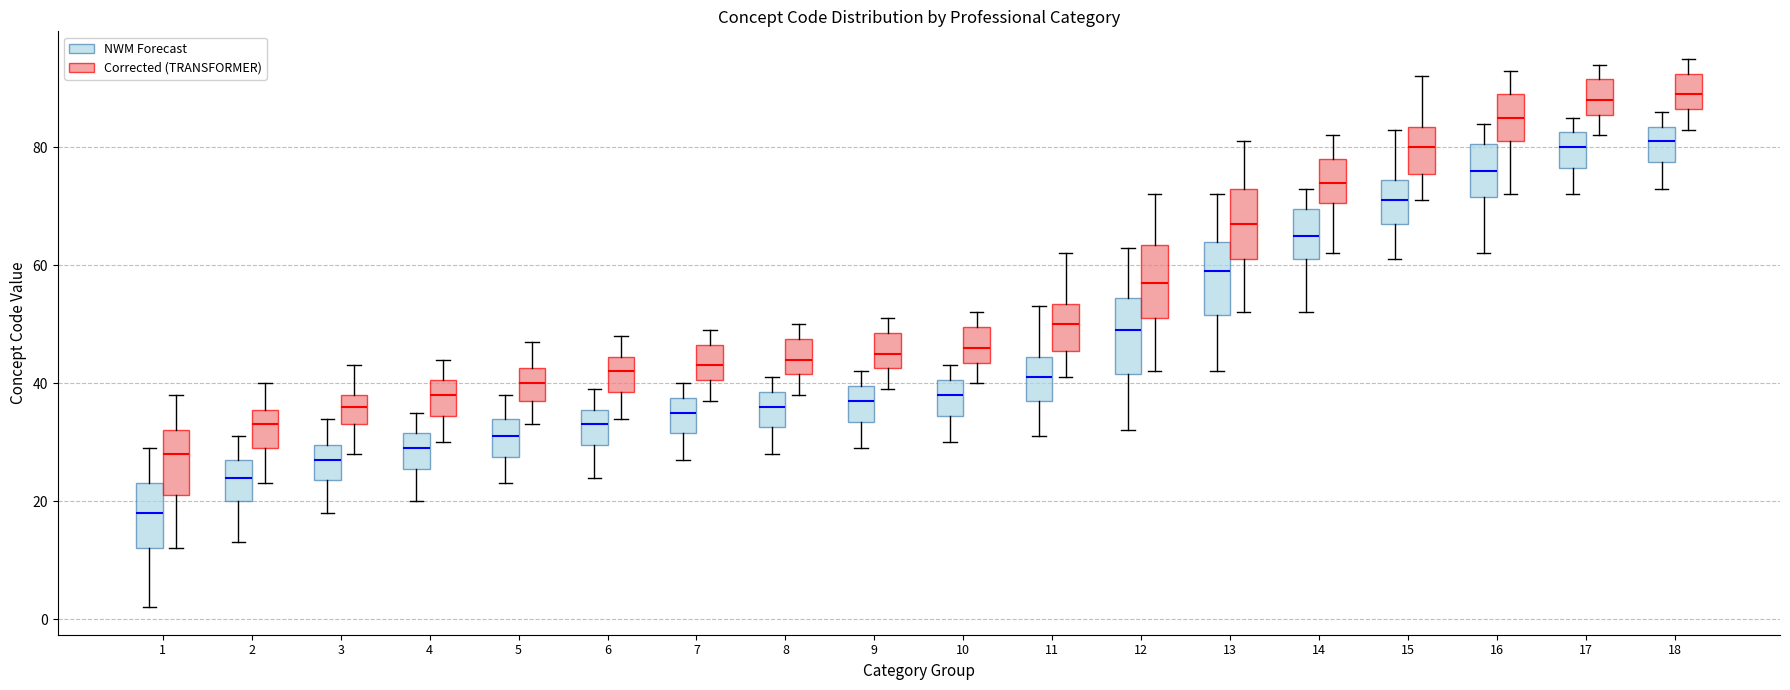

Which box's median line is the lowest?

1 (NWM Forecast)